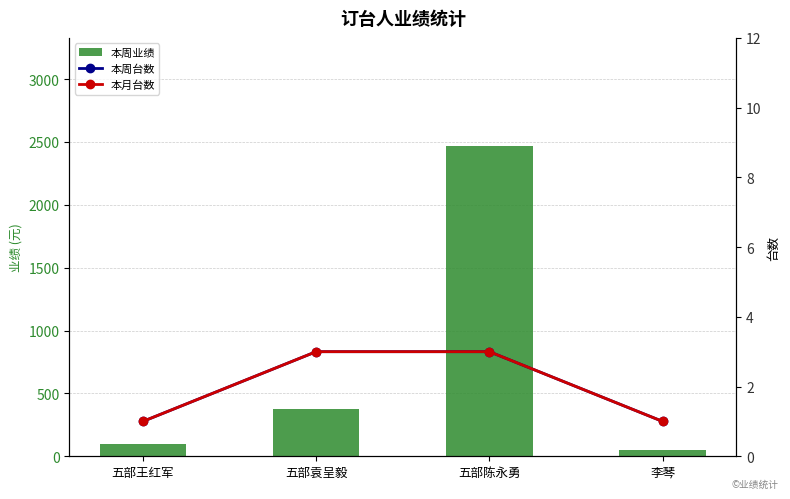

List the series in order of their peak value, highest first.

本周业绩, 本周台数, 本月台数